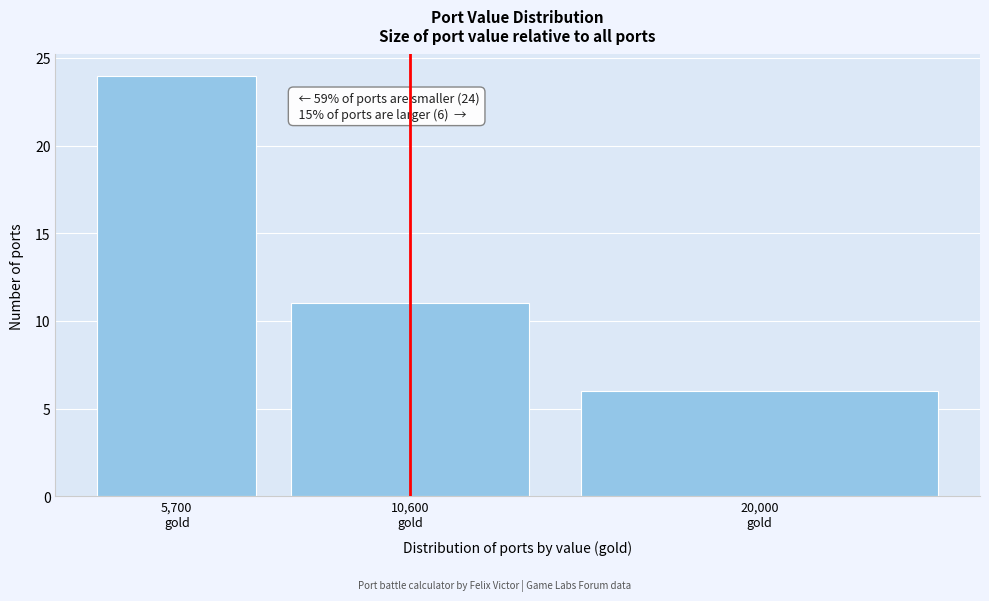

Reading right to left, extract all data points from this chart.

6	11	24